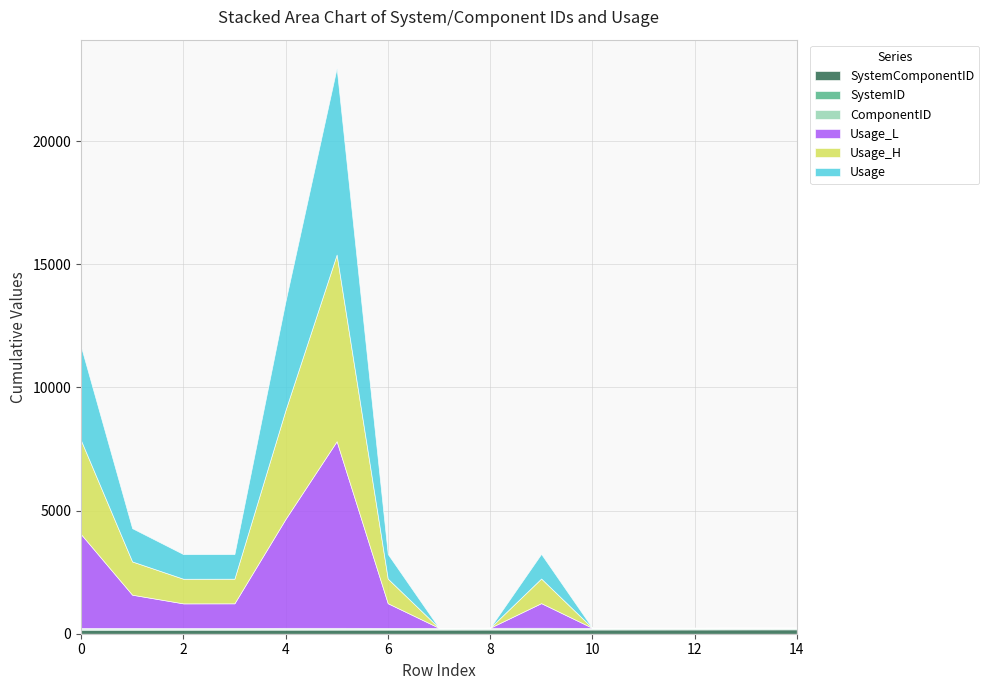

The value of Usage_L at 2 is 431.4. True or false?

False